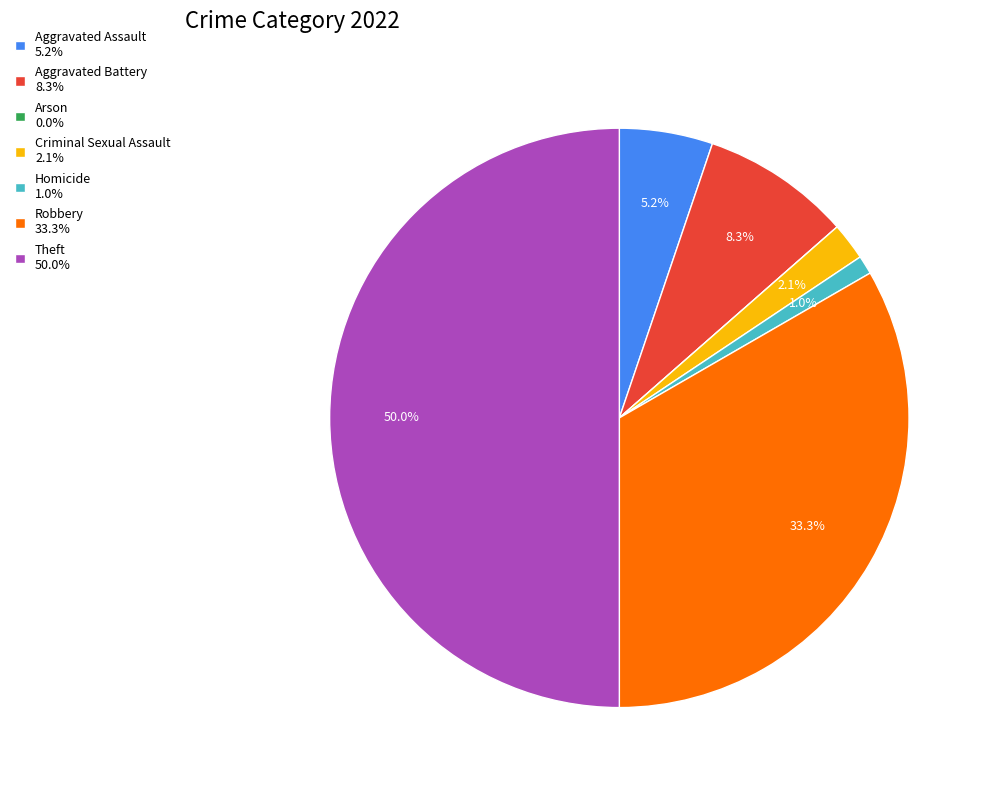

To the nearest percent, what percentage of the pie is Homicide?

1%